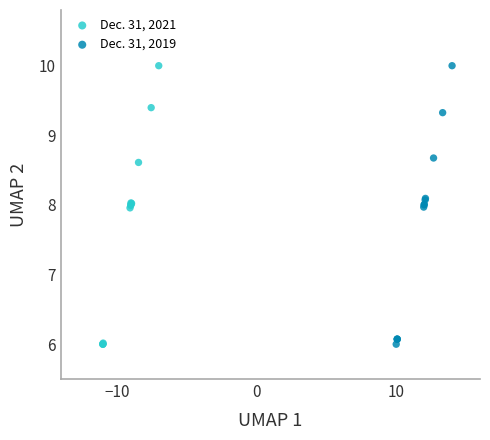

What are all the series names shown in the legend?

Dec. 31, 2021, Dec. 31, 2019